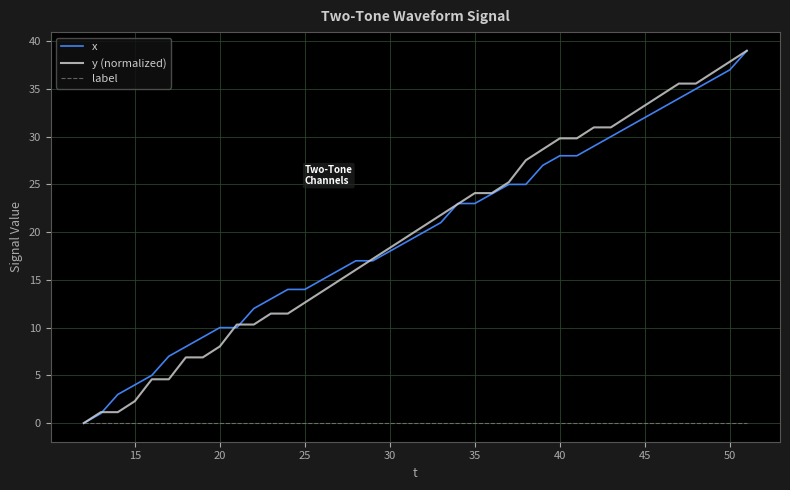

What is the greatest value displayed?

39.0